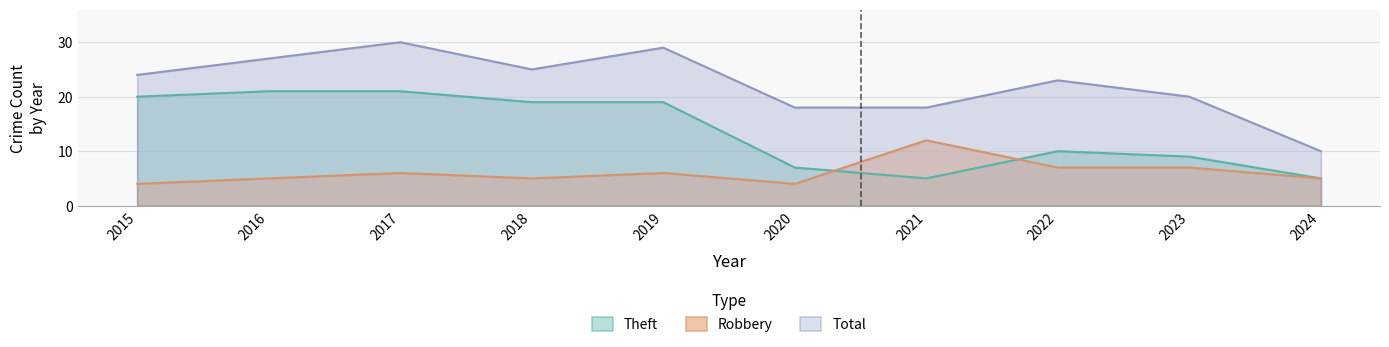

Is it true that Robbery equals 3 at 2016?

False